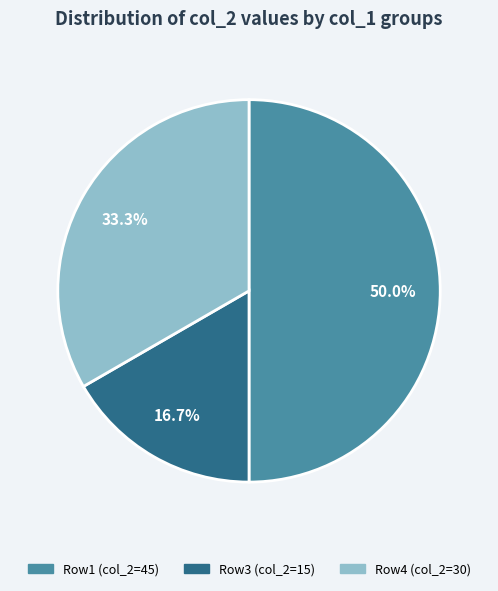

How many segments does this pie chart have?

3